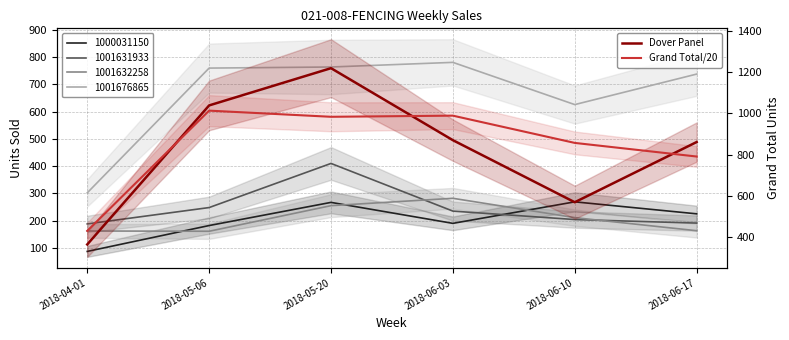

What is the highest value of the Dover Panel series?

1218.0